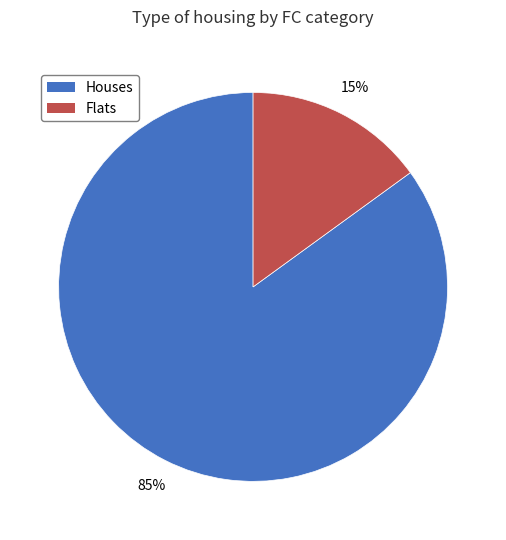

Which has a higher value, Houses or Flats?

Houses